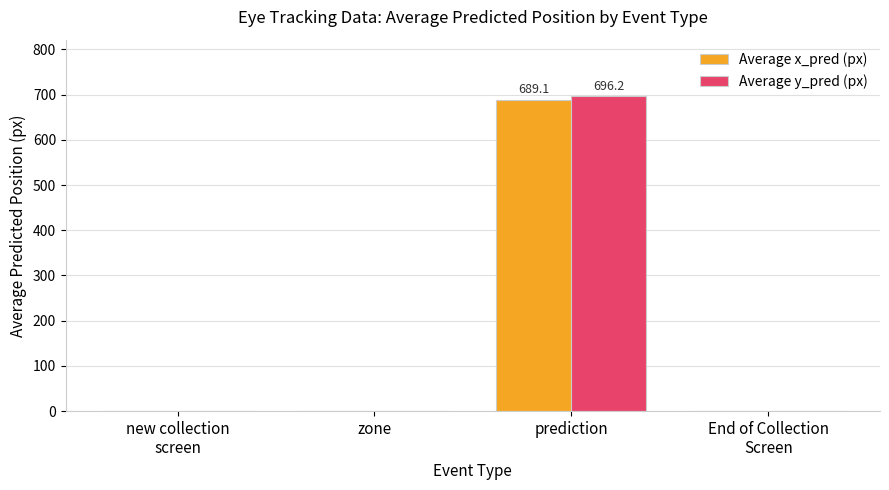

At which category is the sum across all series the highest?

prediction